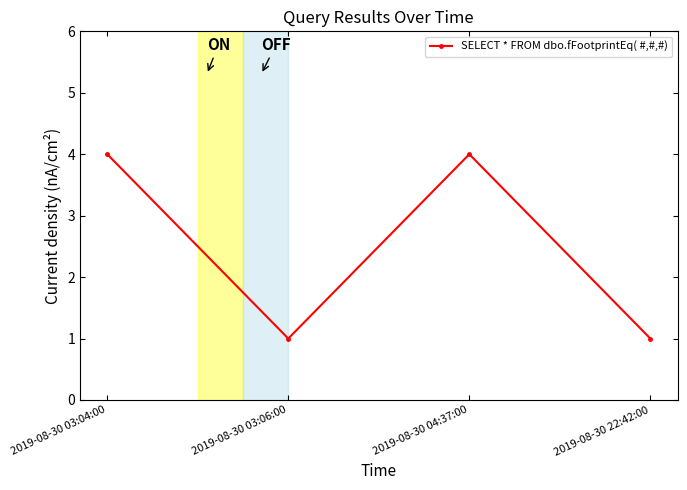

Reading left to right, transcribe all the data shown in this chart.

2019-08-30 03:04:00=4	2019-08-30 03:06:00=1	2019-08-30 04:37:00=4	2019-08-30 22:42:00=1